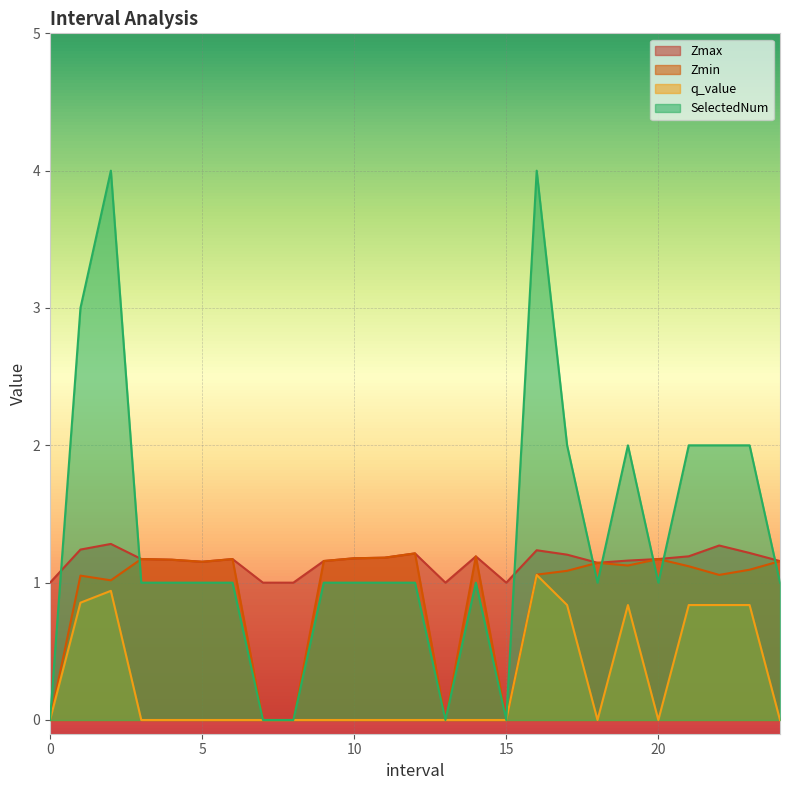

Reading left to right, transcribe all the data shown in this chart.

Zmax: 1.0	1.2	1.3	1.2	1.2	1.2	1.2	1.0	1.0	1.2	1.2	1.2	1.2	1.0	1.2	1.0	1.2	1.2	1.1	1.2	1.2	1.2	1.3	1.2	1.2
Zmin: 0.0	1.1	1.0	1.2	1.2	1.2	1.2	0.0	0.0	1.2	1.2	1.2	1.2	0.0	1.2	0.0	1.1	1.1	1.1	1.1	1.2	1.1	1.1	1.1	1.2
q_value: 0.0	0.9	0.9	0.0	0.0	0.0	0.0	0.0	0.0	0.0	0.0	0.0	0.0	0.0	0.0	0.0	1.1	0.8	0.0	0.8	0.0	0.8	0.8	0.8	0.0
SelectedNum: 0.0	3.0	4.0	1.0	1.0	1.0	1.0	0.0	0.0	1.0	1.0	1.0	1.0	0.0	1.0	0.0	4.0	2.0	1.0	2.0	1.0	2.0	2.0	2.0	1.0